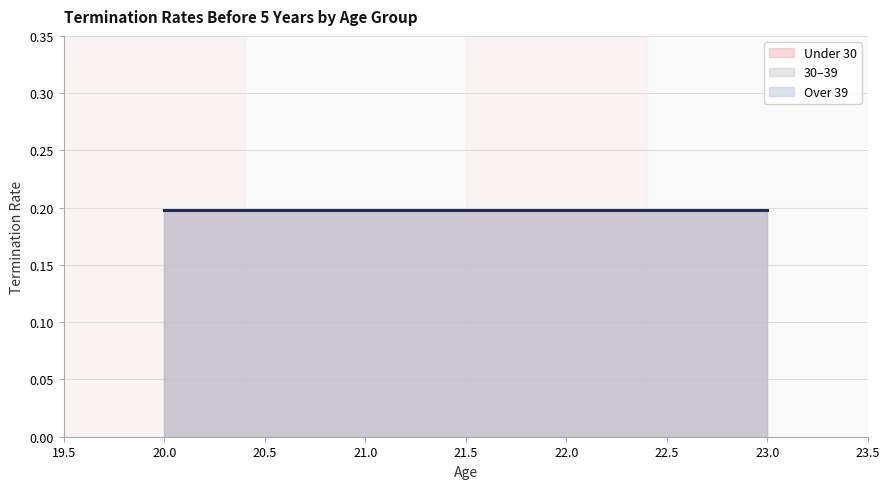

How many lines are shown in the chart?

3